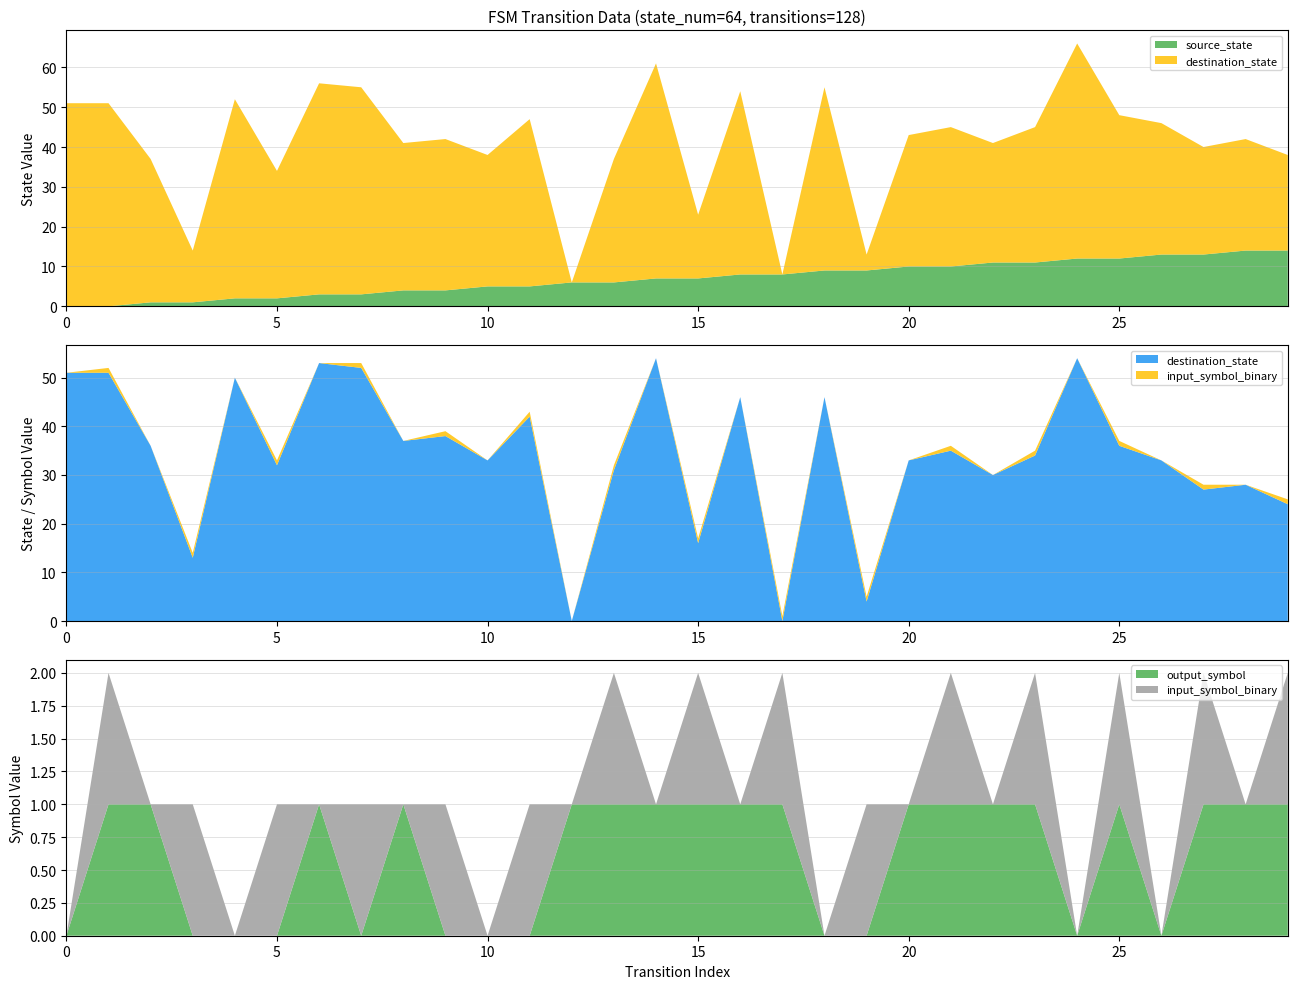

Reading left to right, list all the values displayed in this chart.

source_state: 0=0	1=0	2=1	3=1	4=2	5=2	6=3	7=3	8=4	9=4	10=5	11=5	12=6	13=6	14=7	15=7	16=8	17=8	18=9	19=9	20=10	21=10	22=11	23=11	24=12	25=12	26=13	27=13	28=14	29=14
destination_state: 0=51	1=51	2=36	3=13	4=50	5=32	6=53	7=52	8=37	9=38	10=33	11=42	12=0	13=31	14=54	15=16	16=46	17=0	18=46	19=4	20=33	21=35	22=30	23=34	24=54	25=36	26=33	27=27	28=28	29=24
input_symbol_binary: 0=0	1=1	2=0	3=1	4=0	5=1	6=0	7=1	8=0	9=1	10=0	11=1	12=0	13=1	14=0	15=1	16=0	17=1	18=0	19=1	20=0	21=1	22=0	23=1	24=0	25=1	26=0	27=1	28=0	29=1
output_symbol: 0=0	1=1	2=1	3=0	4=0	5=0	6=1	7=0	8=1	9=0	10=0	11=0	12=1	13=1	14=1	15=1	16=1	17=1	18=0	19=0	20=1	21=1	22=1	23=1	24=0	25=1	26=0	27=1	28=1	29=1